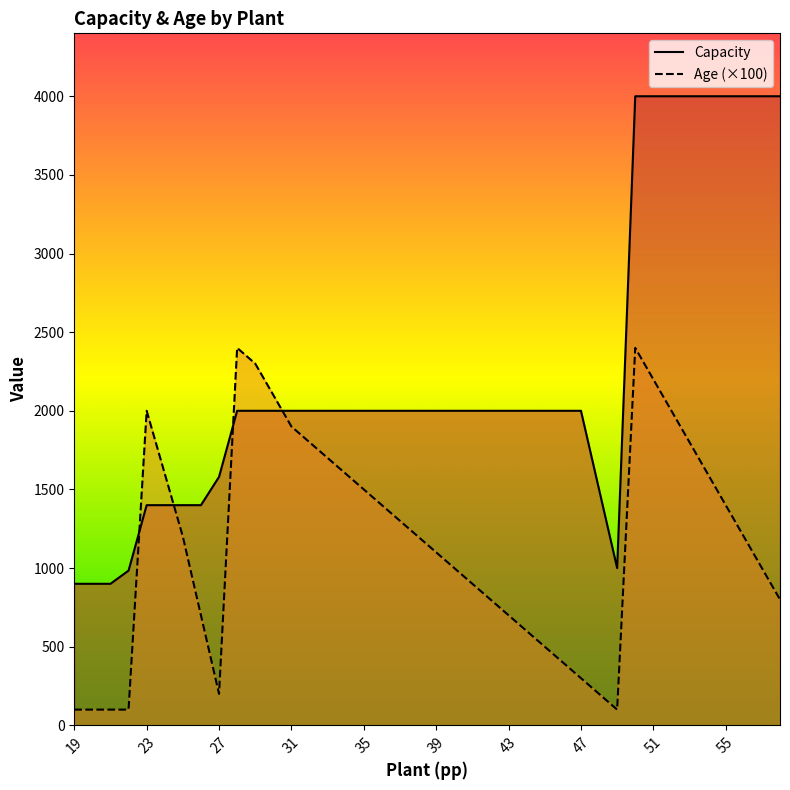

Is the value of Age at 24 greater than the value of Capacity at 40?

No